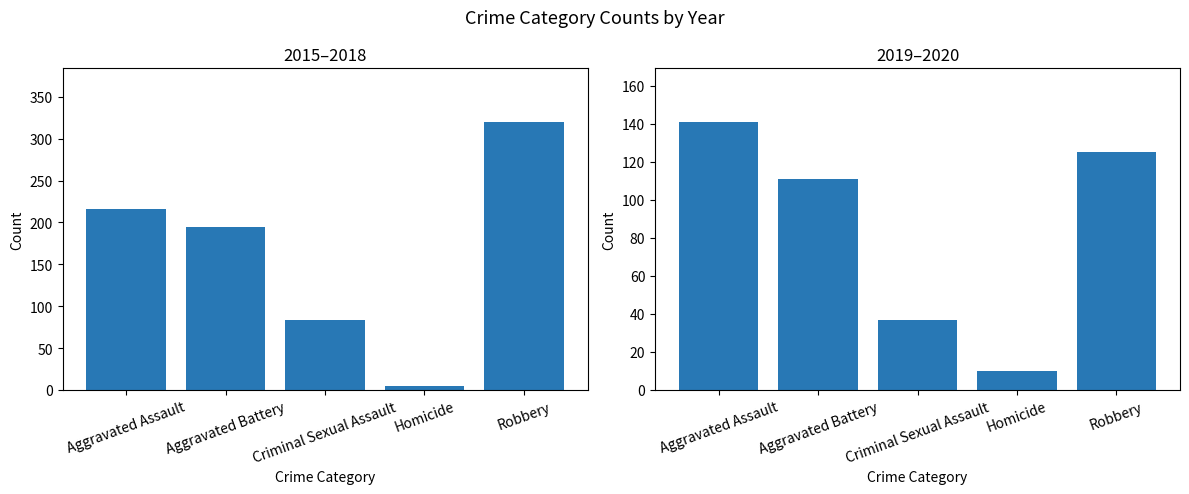

Rank the categories by 2019-2020 Total value from highest to lowest.

Aggravated Assault, Robbery, Aggravated Battery, Criminal Sexual Assault, Homicide